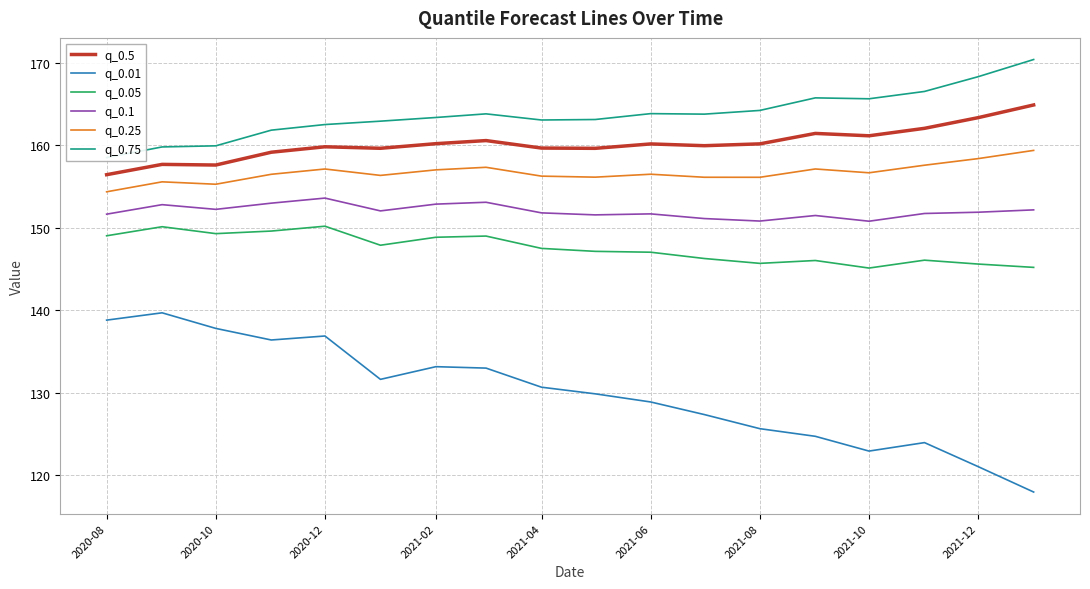

True or false: q_0.05 and q_0.75 cross at least once.

False